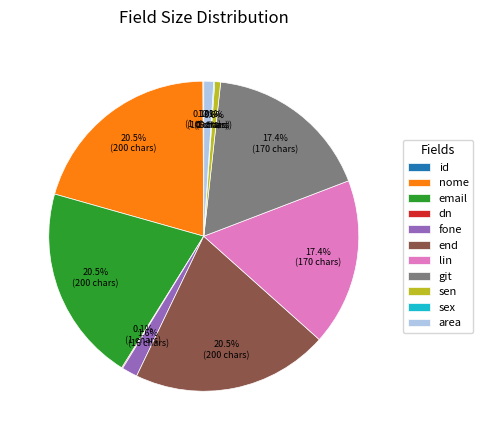

Combined, do end and sen account for over 50%?

No